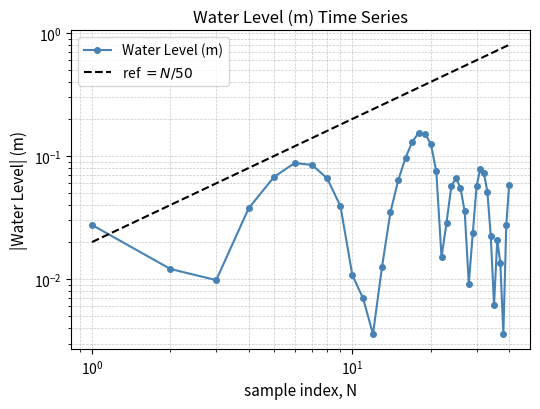

What is the sum of all Water Level (m) values?

2.0